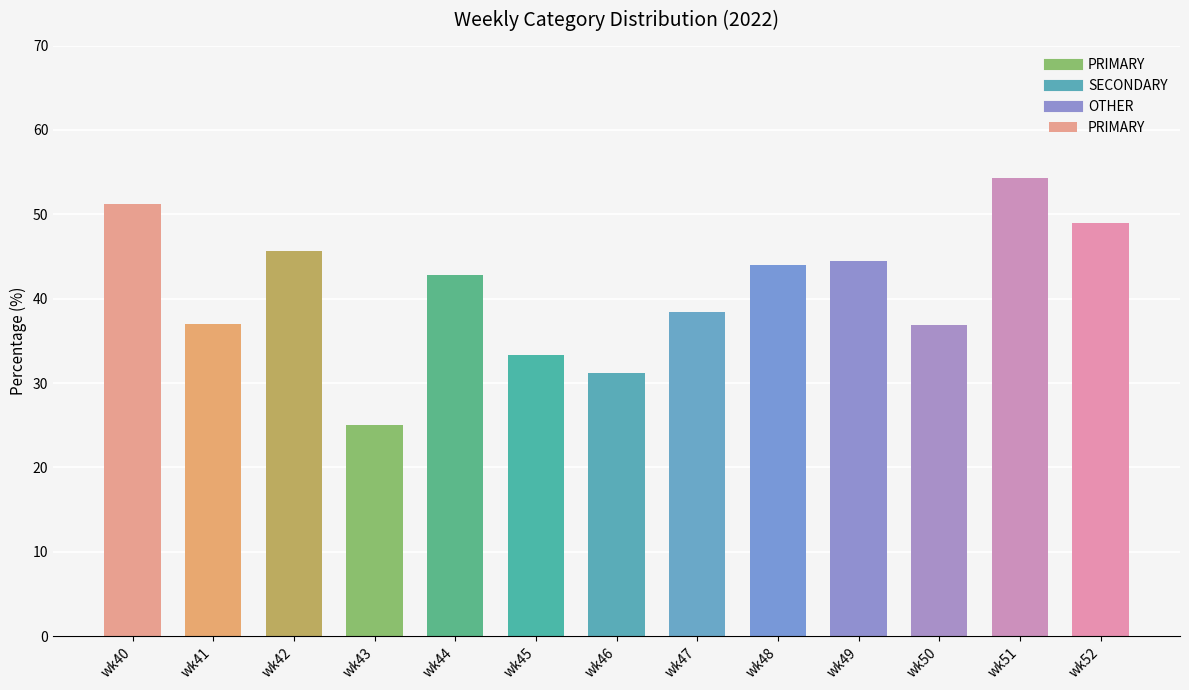

What is the sum of all OTHER values?

369.4